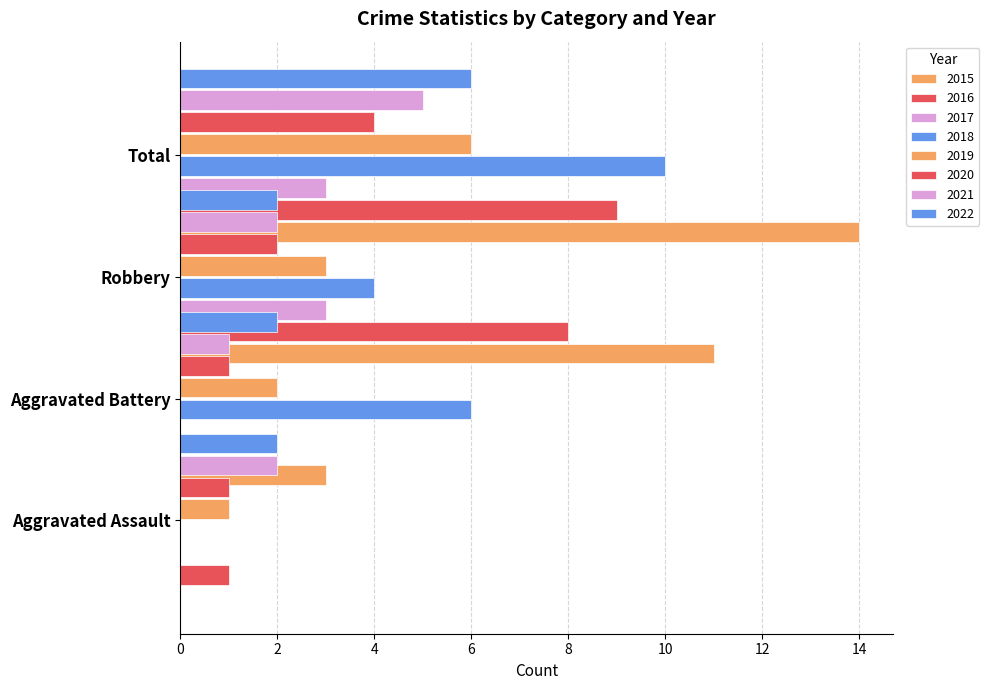

True or false: Aggravated Battery has a value of -3 at 2017.

False